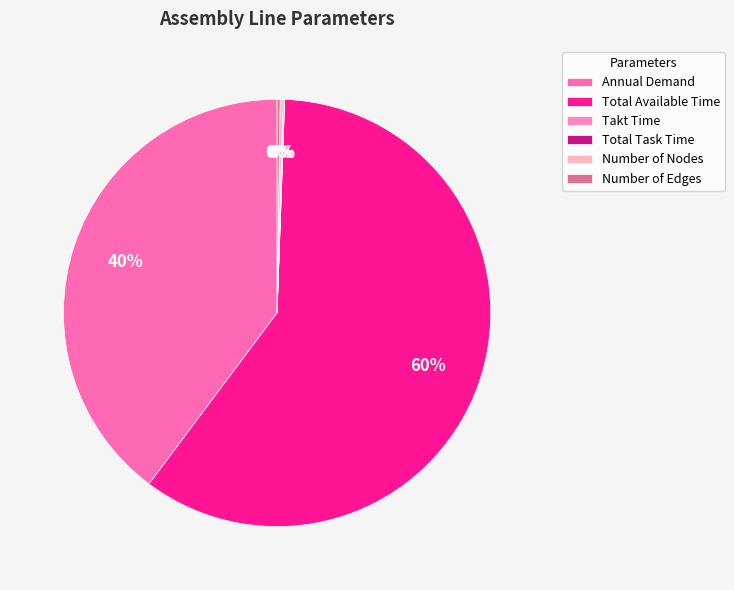

To the nearest percent, what portion does Total Available Time represent?

60%